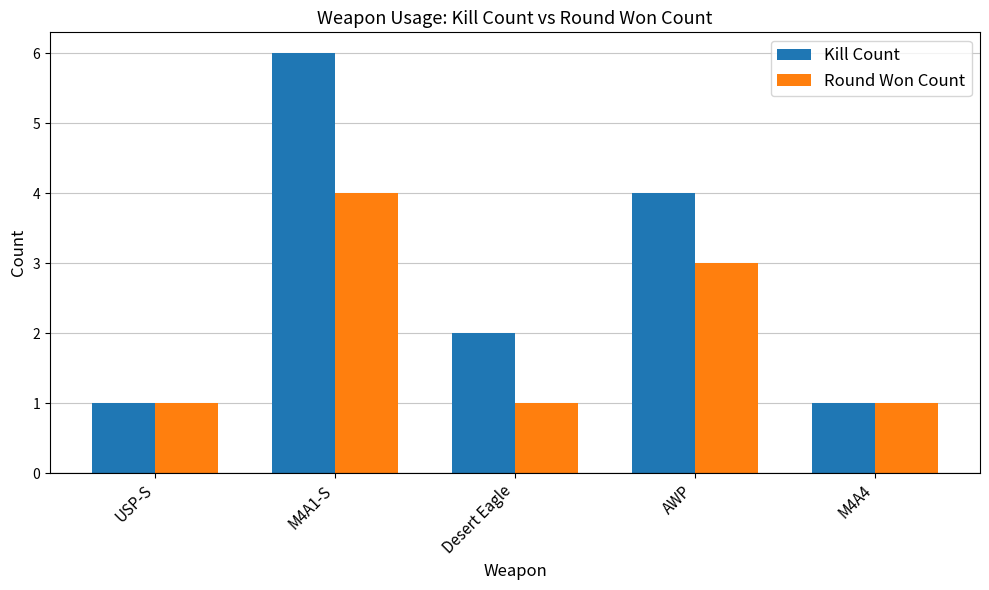

How many series are shown in this chart?

2